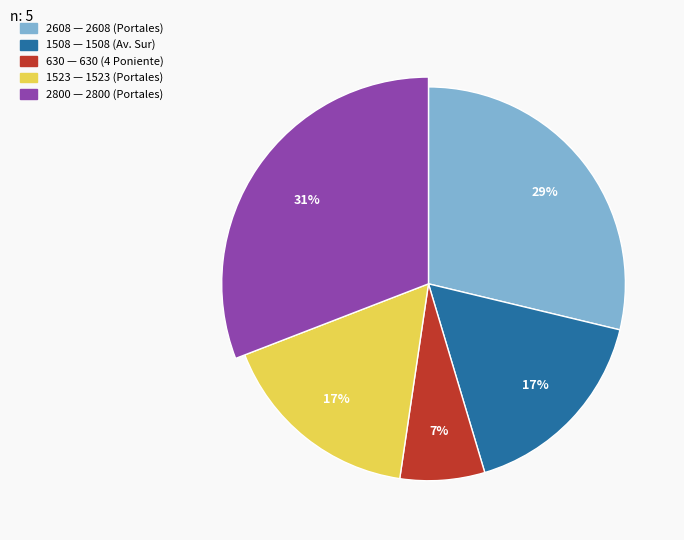

Is there any slice that represents more than half of the pie?

No